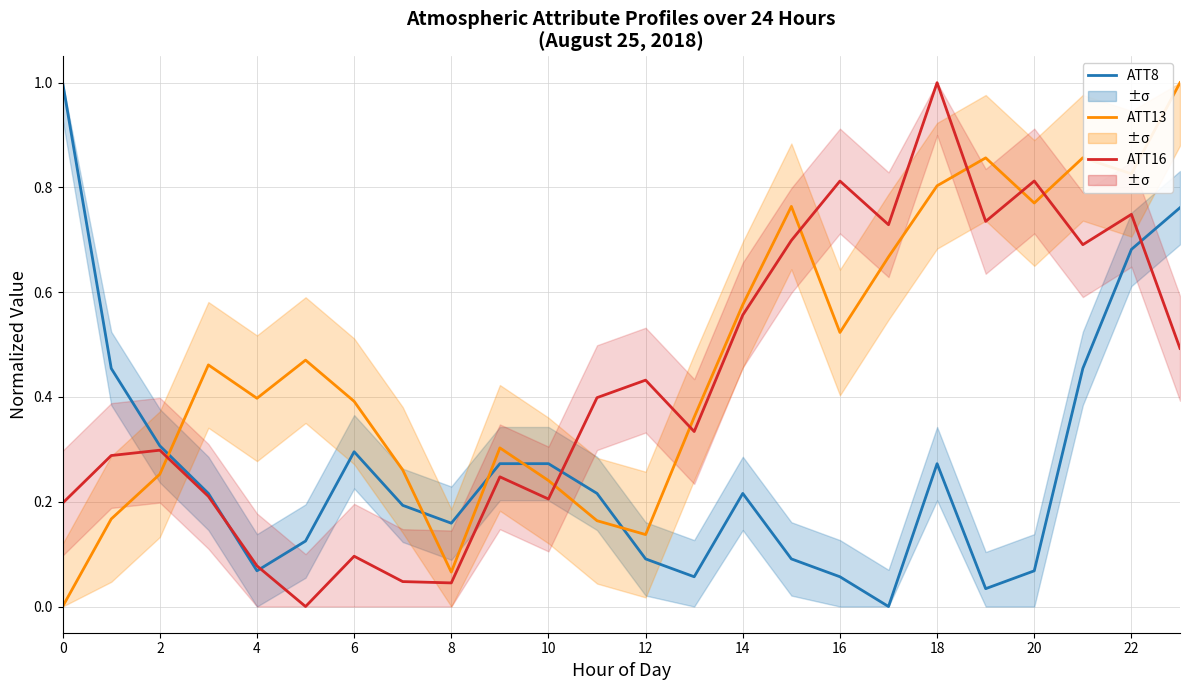

List the series in order of their peak value, lowest first.

ATT8 (norm), ATT13 (norm), ATT16 (norm)